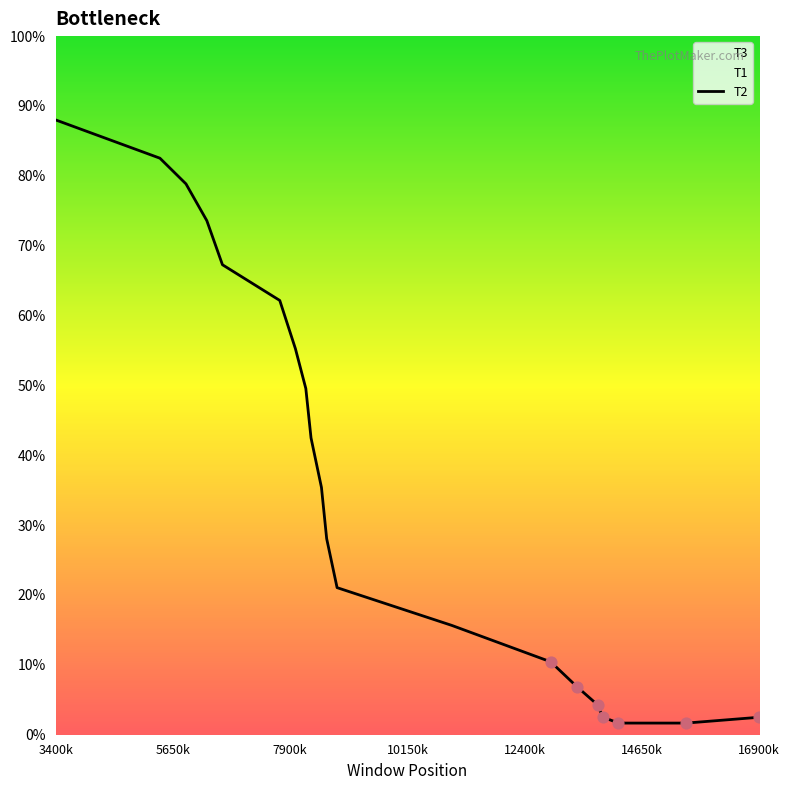

At which label does T2 reach its peak?

3400k